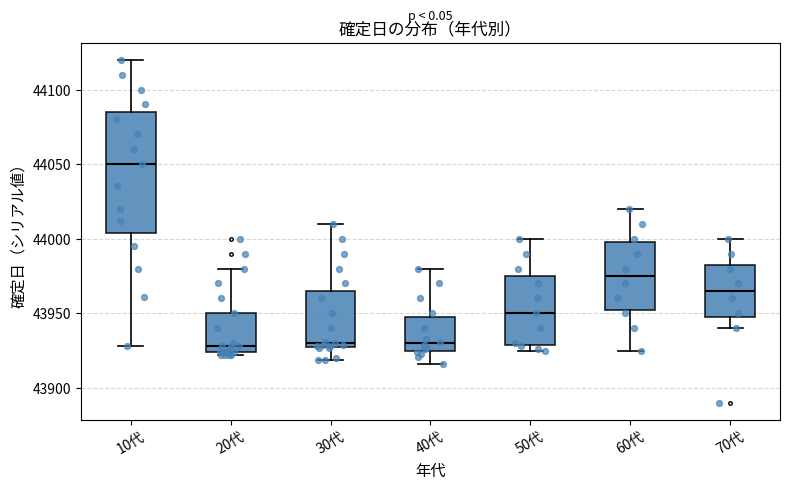

Where does the median line of the box for 70代 sit on the y-axis? The values are not printed on the chart, so give them approximately, as read against the axis.

43965